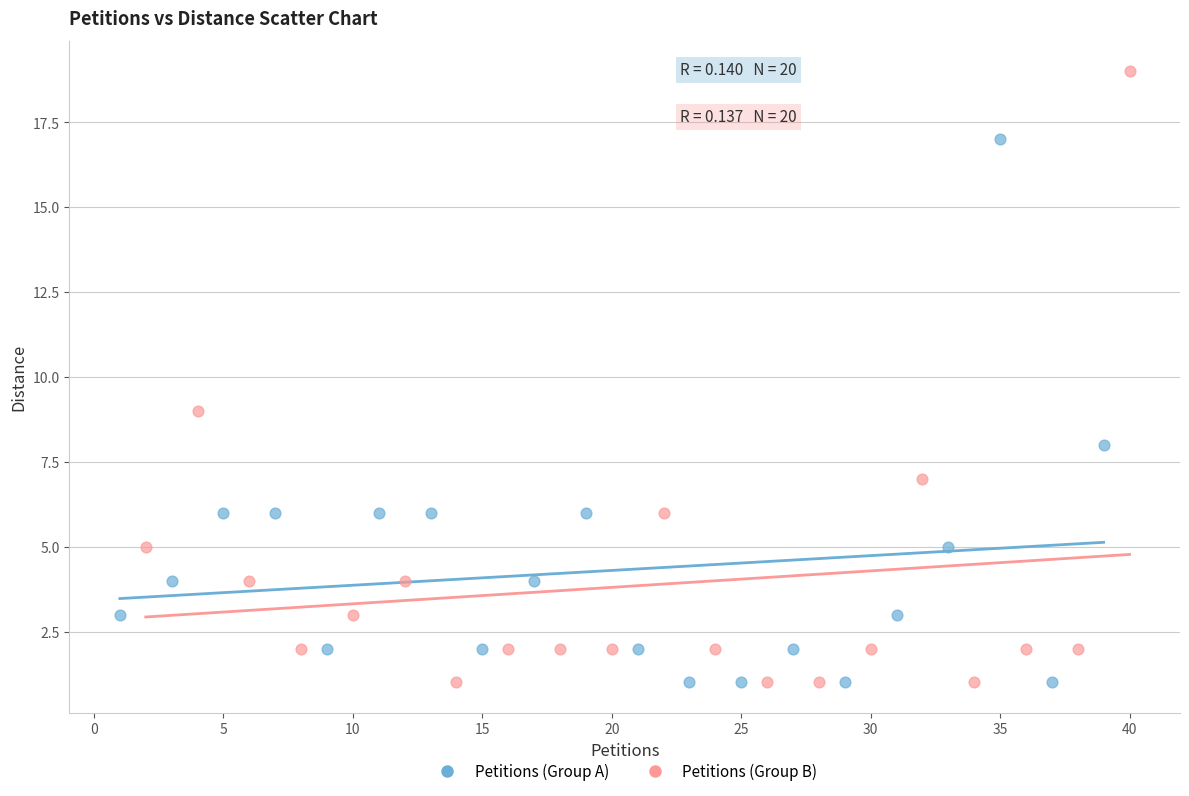

Which series reaches the maximum Y coordinate?

Petitions (Group B)